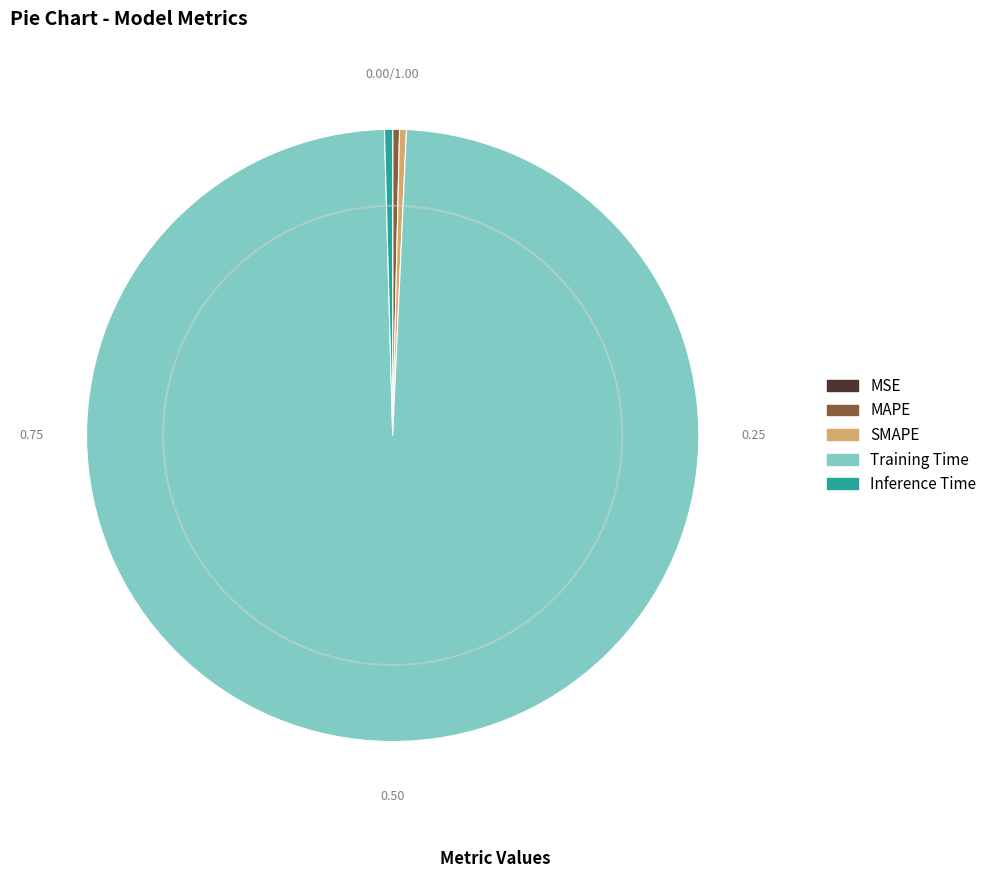

Does any single category account for the majority?

Yes